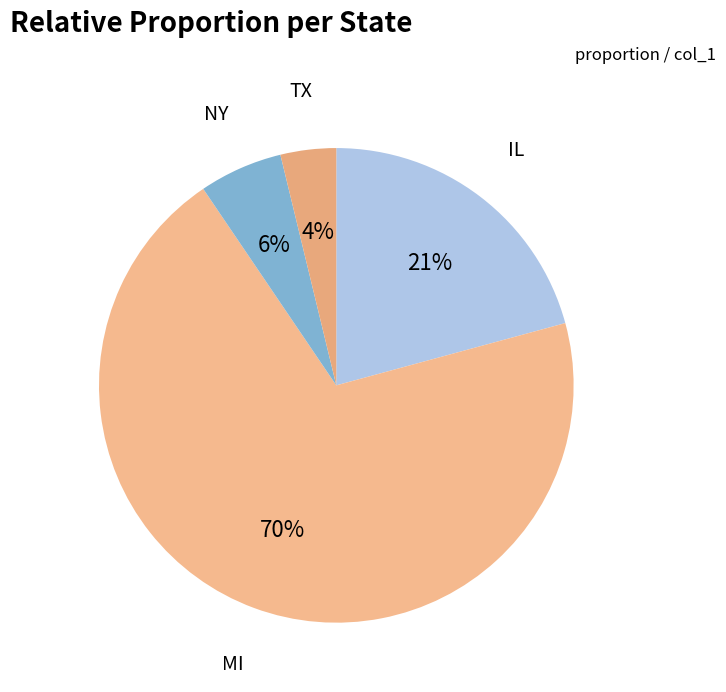

Which slice is the largest?

MI